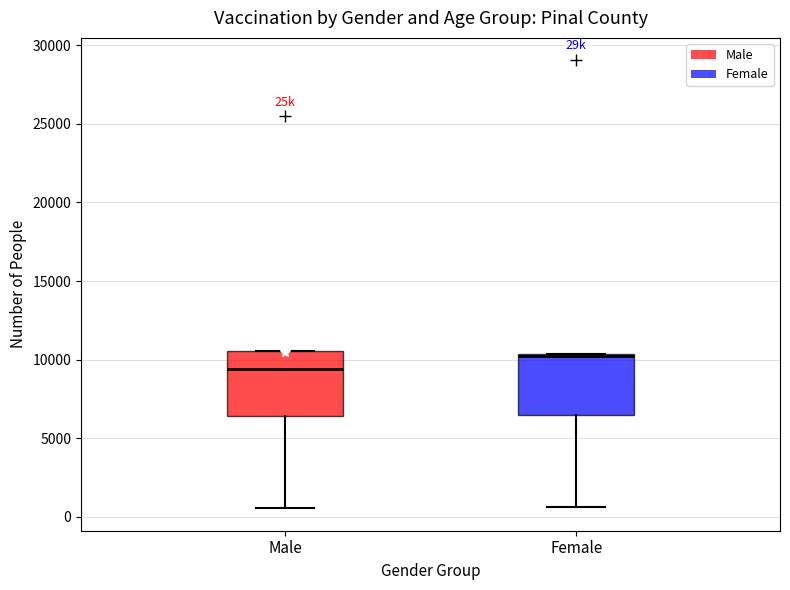

Reading left to right, transcribe this box plot: for each box, give where its median line is, the range the box spans, and where its two whiskers end, as read against the y-axis. The values are not printed on the chart, so give them approximately, as read against the axis.

Male: median 9500, box 6500 to 10500, whiskers 500 to 10500
Female: median 10000, box 6500 to 10500, whiskers 500 to 10500